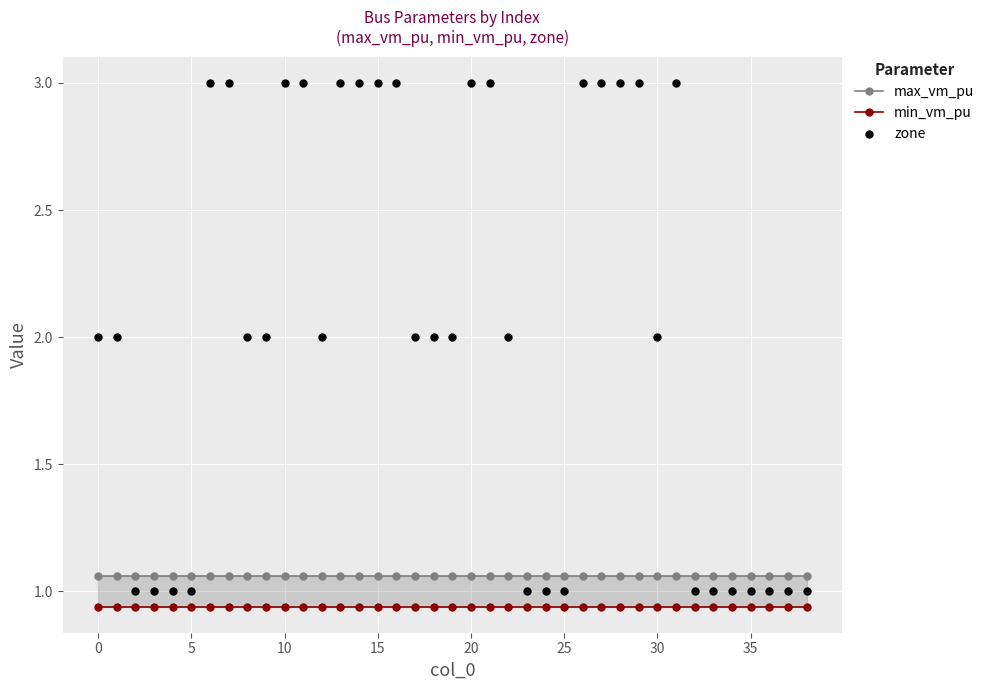

At how many categories does at least one series exceed 1?

39